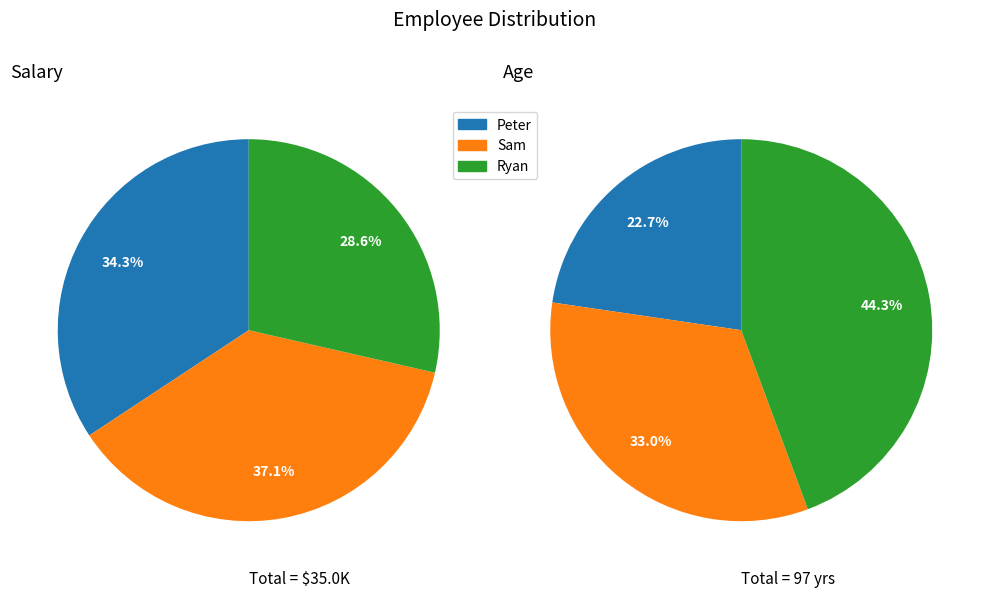

The Peter slice represents 29% of the pie. True or false?

False